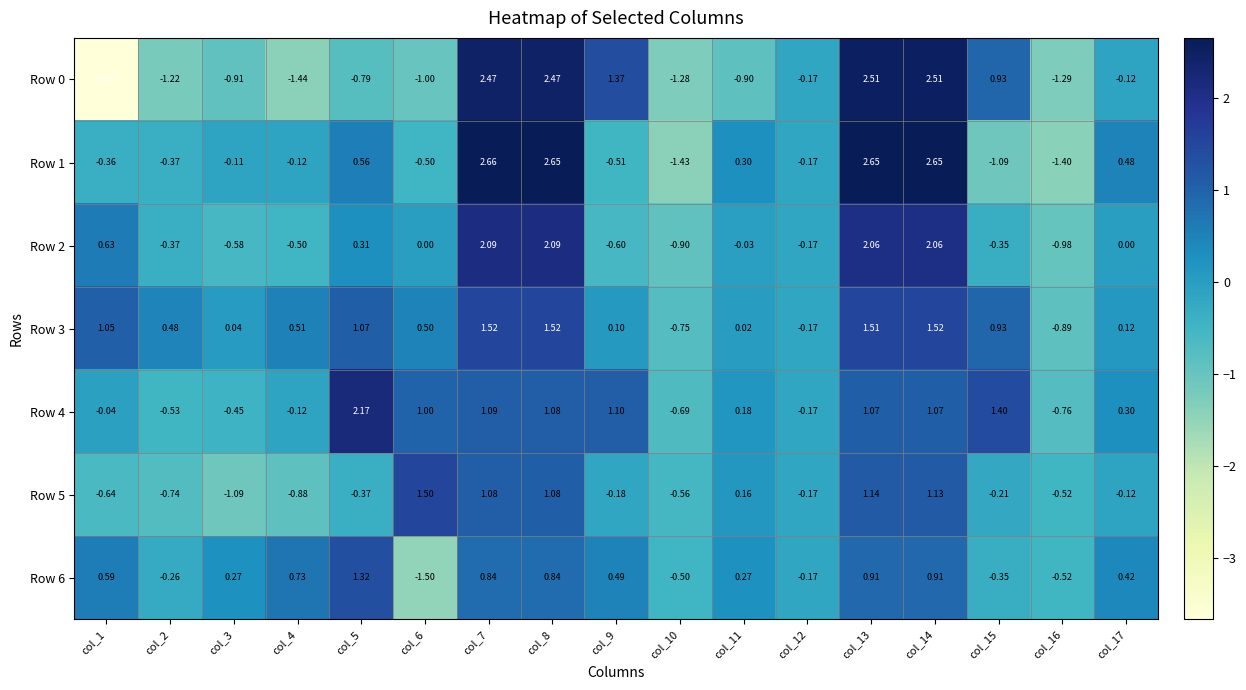

Is the value of Row 4 at col_7 greater than the value of Row 0 at col_1?

Yes